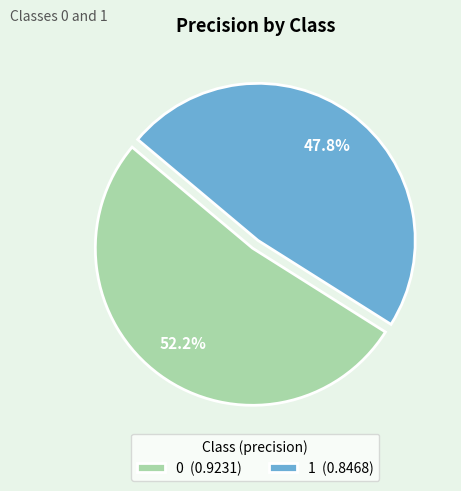

What percentage is the 1 slice, to the nearest percent?

48%